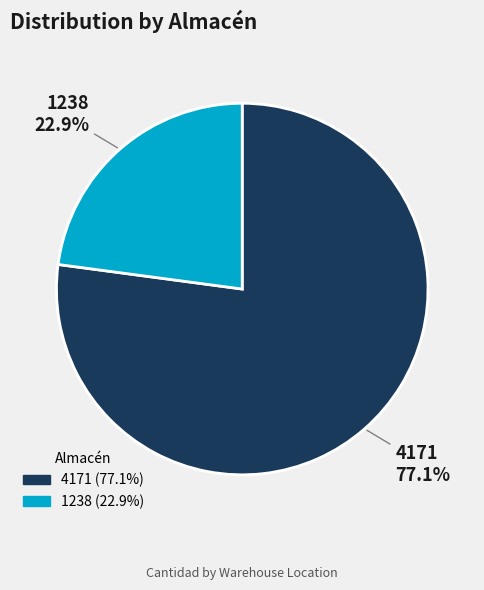

To the nearest percent, what percentage of the pie is 1238?

23%